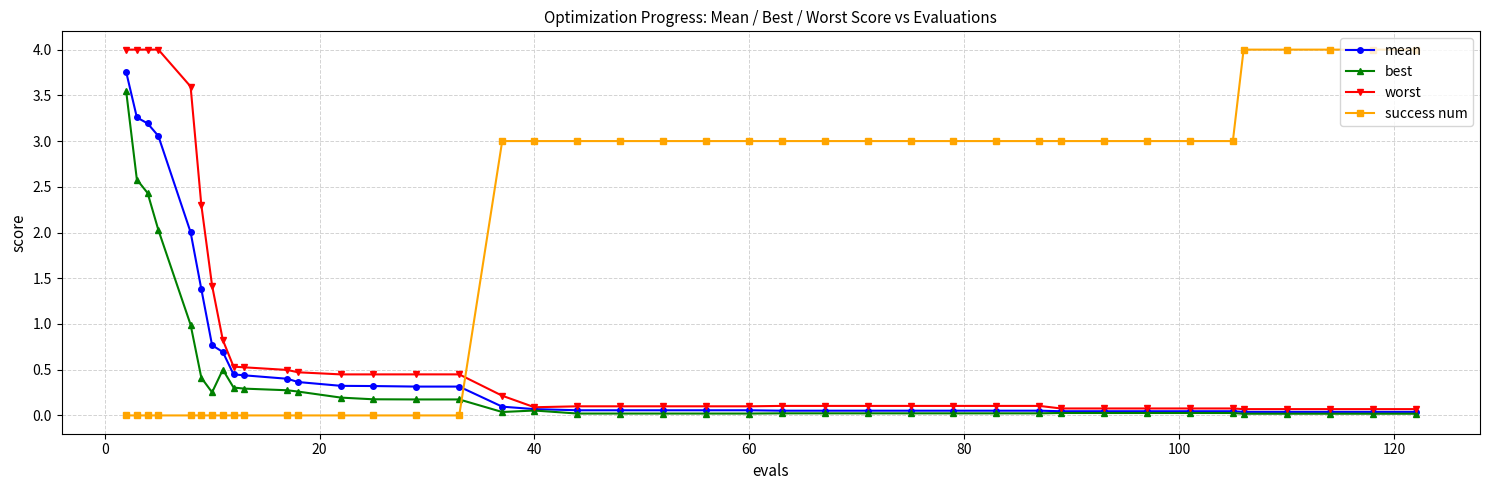

True or false: best and success num cross at least once.

True